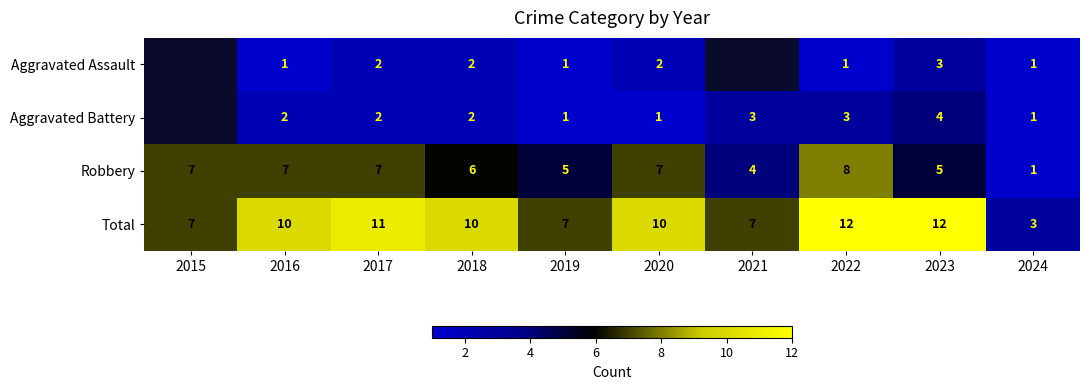

Is the value of Aggravated Assault at 2016 greater than the value of Aggravated Battery at 2018?

No